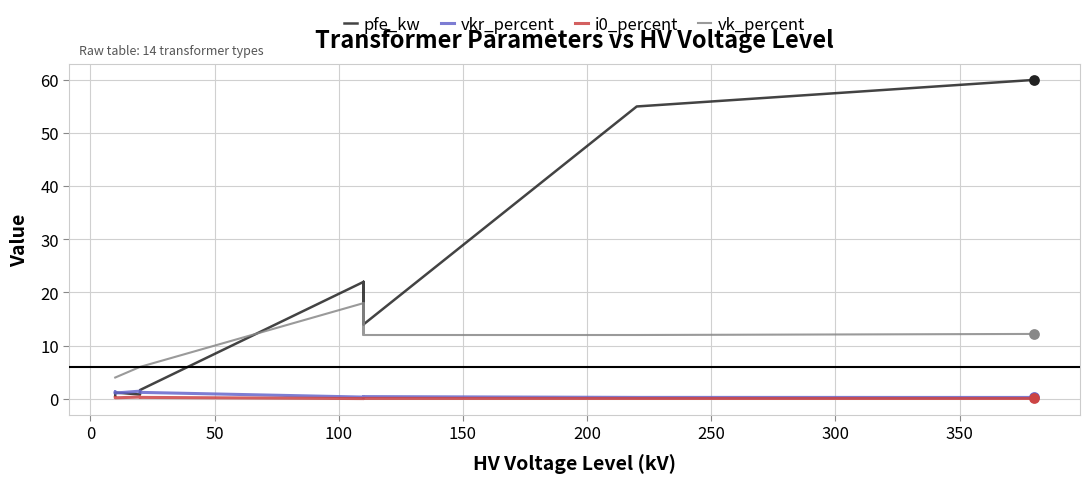

Which series has the widest spread of Y values?

pfe_kw